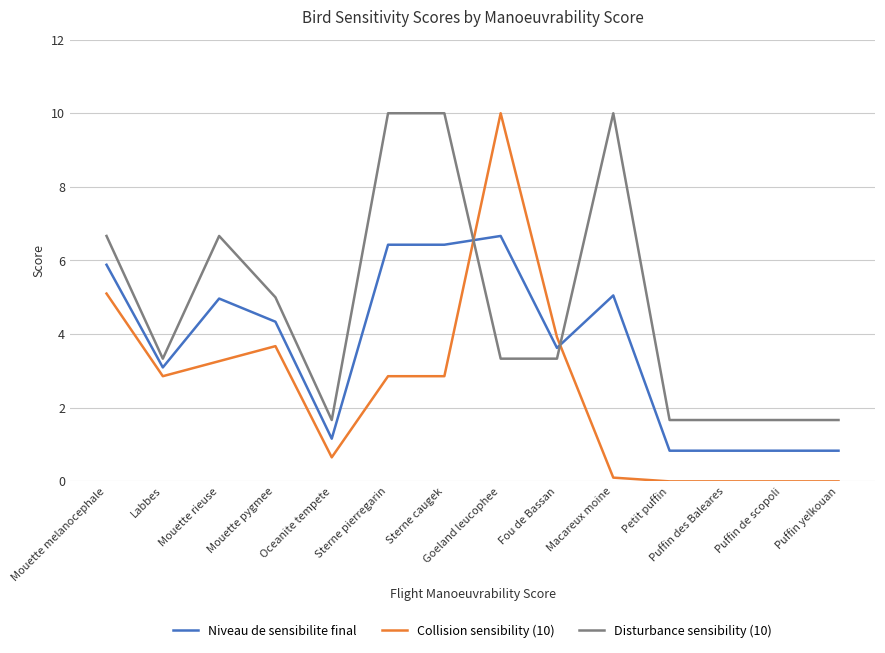

What is the difference between the highest and lowest values at Sterne caugek?

7.1